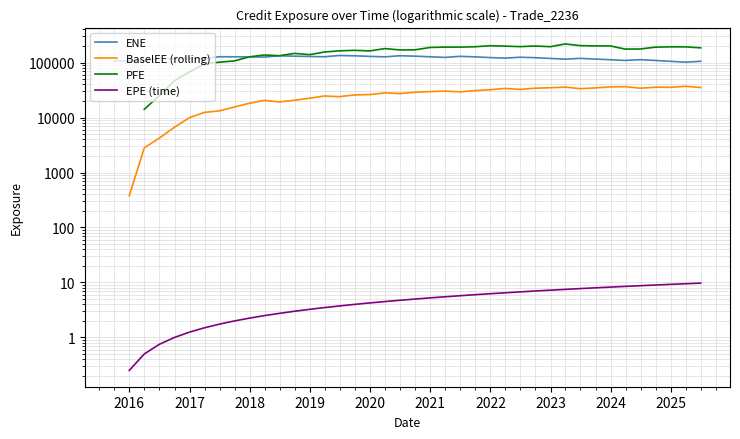

Is this an area chart (filled region under the line)?

No